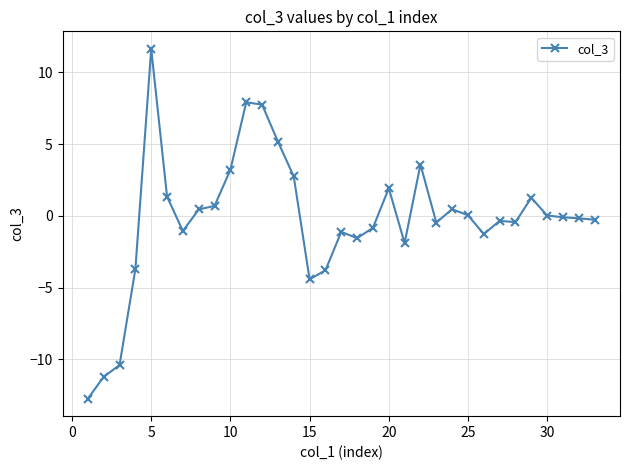

True or false: the data has more than 0 interior local peaks.

True